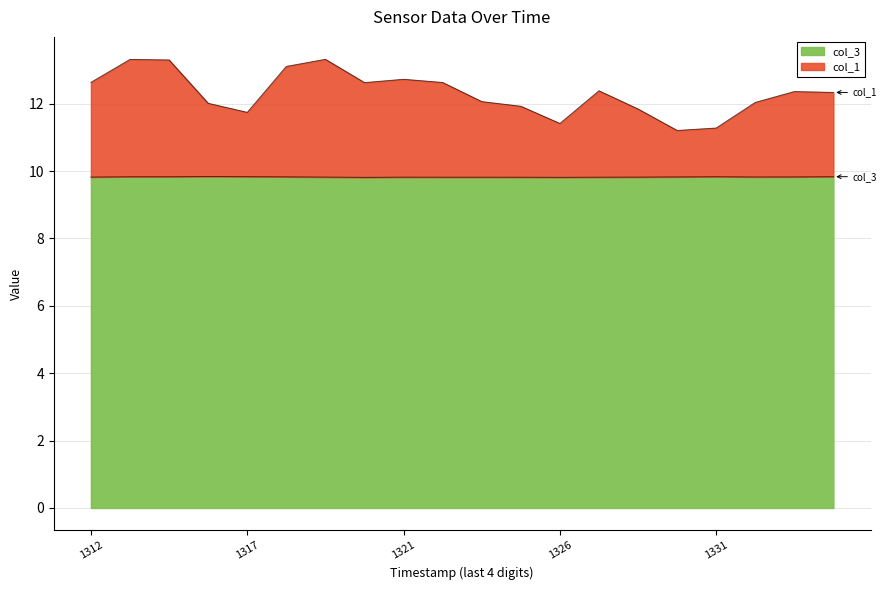

True or false: col_1 and col_3 cross at least once.

False